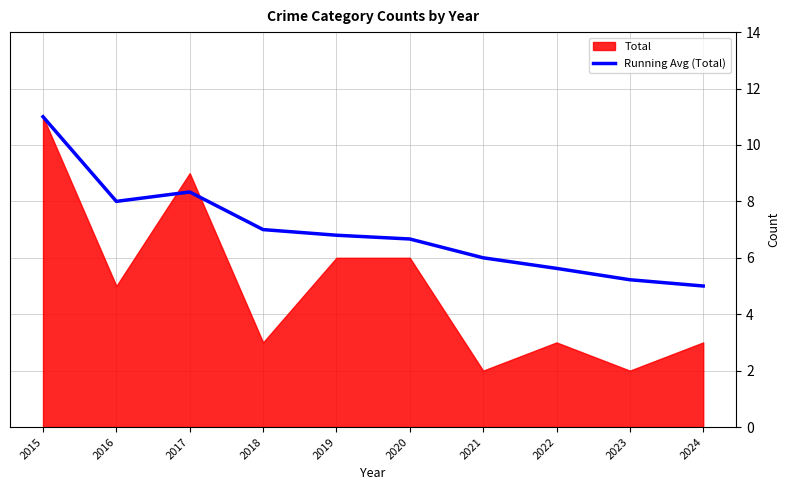

List the labels in order of value, smallest first.

2024, 2023, 2022, 2021, 2020, 2019, 2018, 2016, 2017, 2015